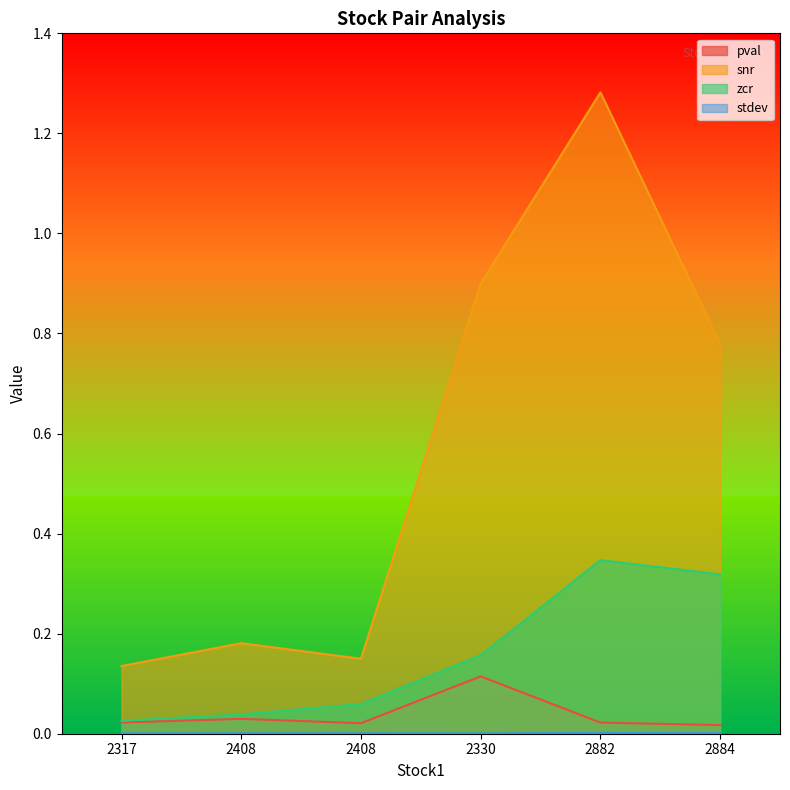

What is the spread (max minus min) of values at 2408?

0.2